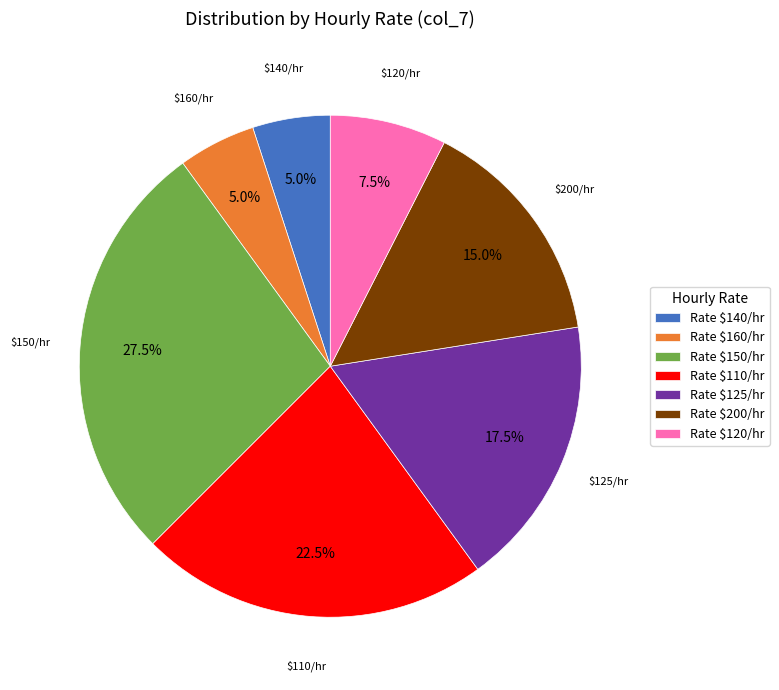

What is the largest slice in the pie chart?

Rate $150/hr